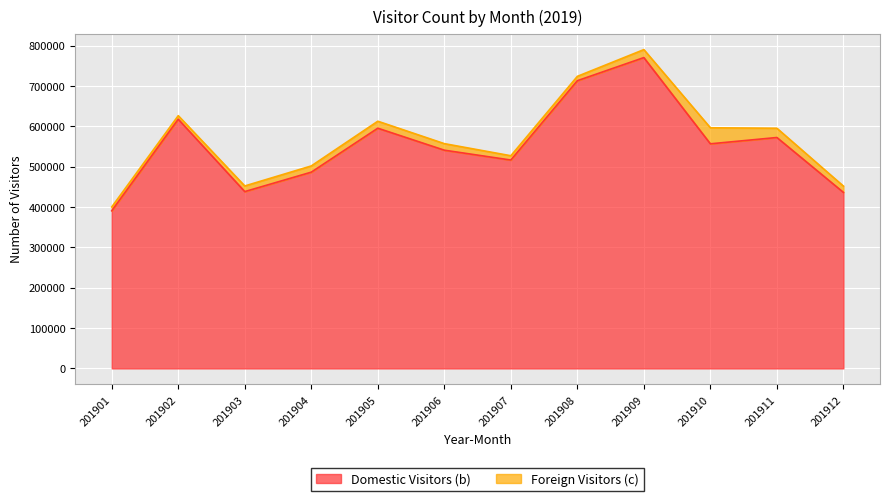

List the labels in order of value, smallest first.

201901, 201912, 201903, 201904, 201907, 201906, 201910, 201911, 201905, 201902, 201908, 201909